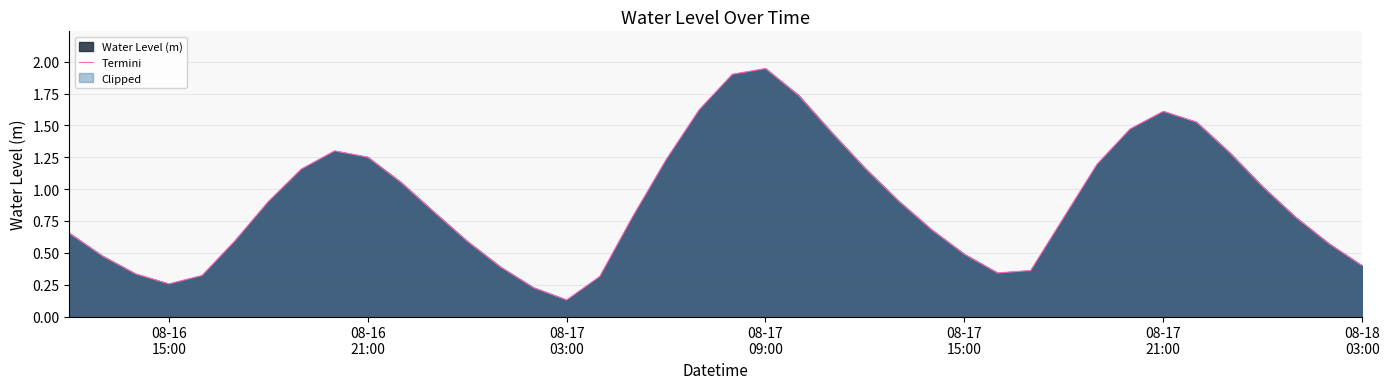

How many lines are shown in the chart?

1